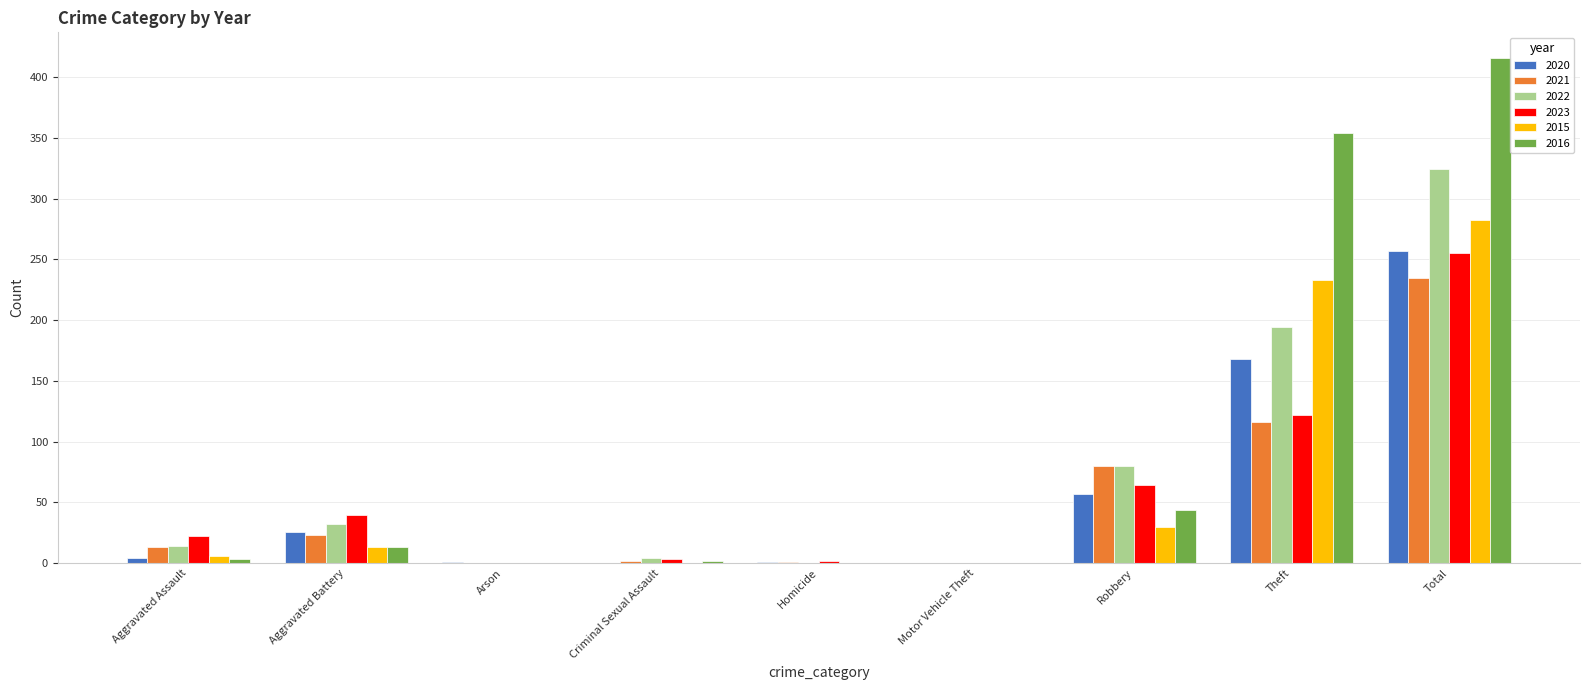

Does the chart contain stacked bars?

No